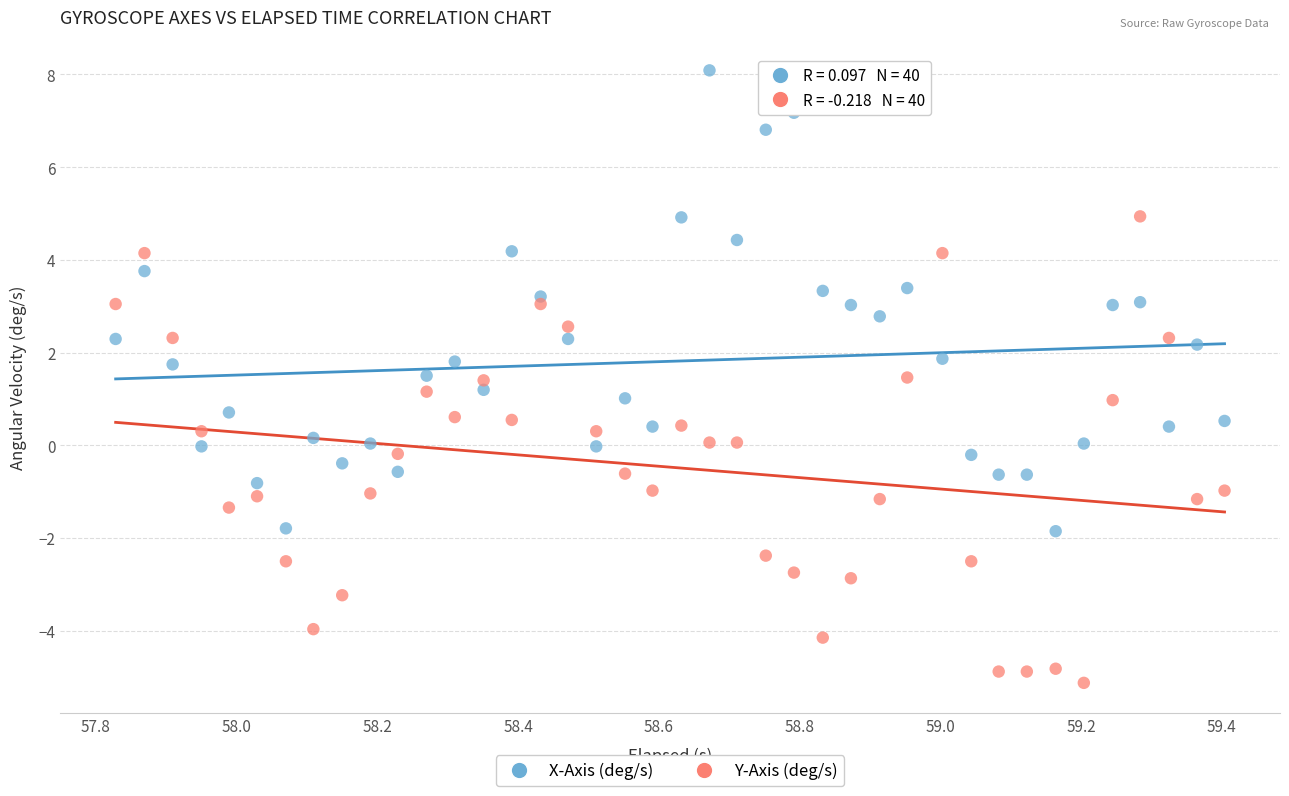

Across all data points, what is the range of Y values (max minus min)?

13.2